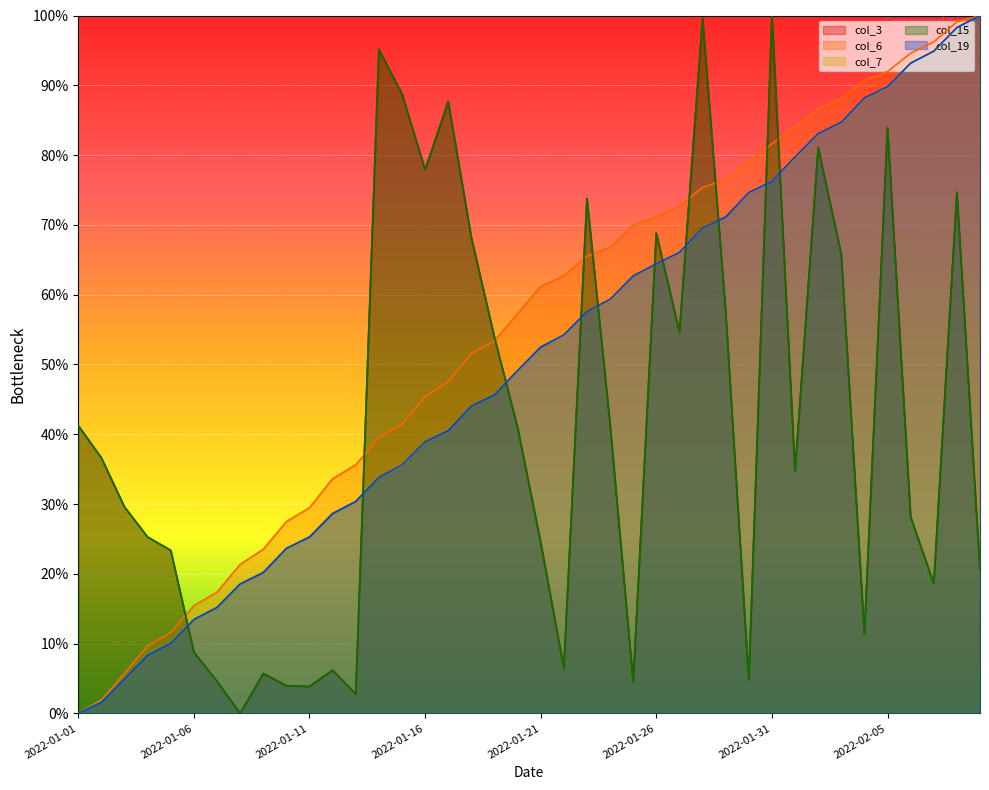

What is the value of the col_19 point at the 4th from the left?

8.4